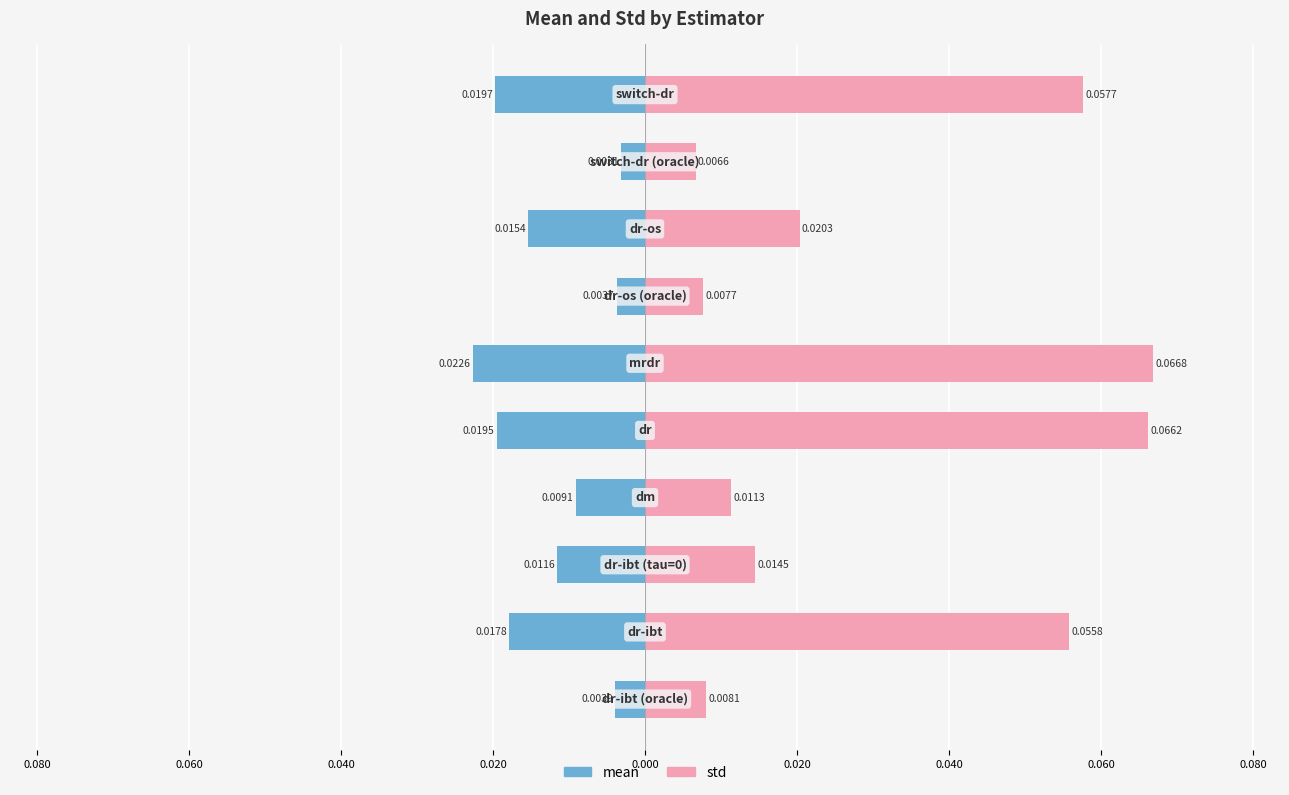

Between 0.040 and 0.040, which series saw the biggest shift?

std